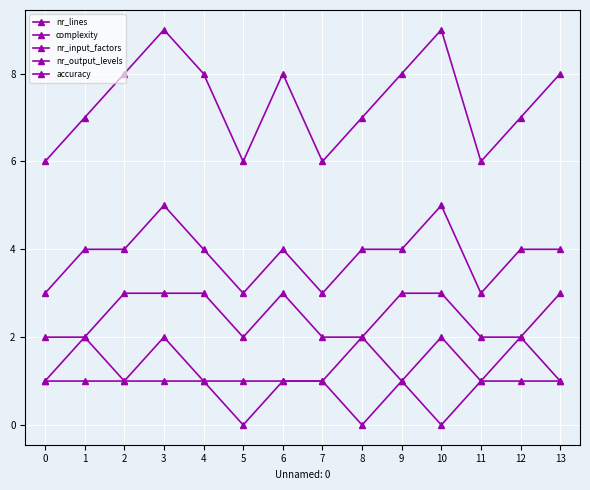

The value of nr_lines at 4 is 8. True or false?

True